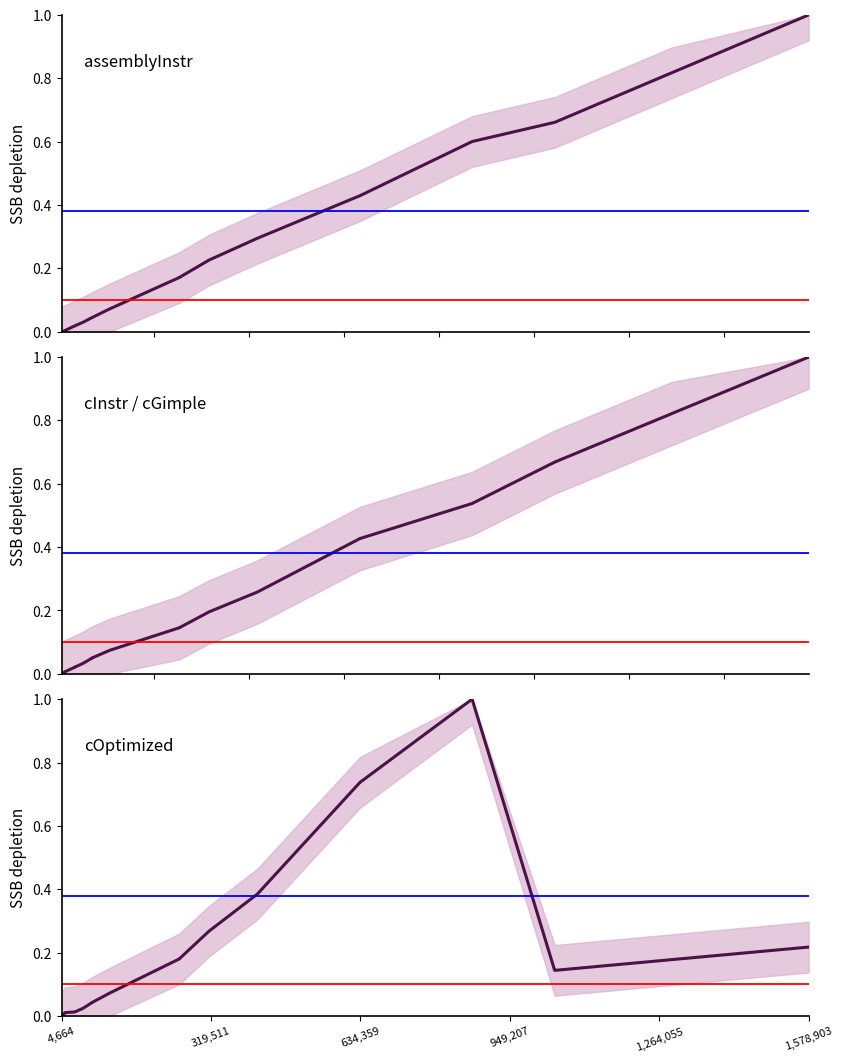

Which category has the lowest value across all series?

4,664